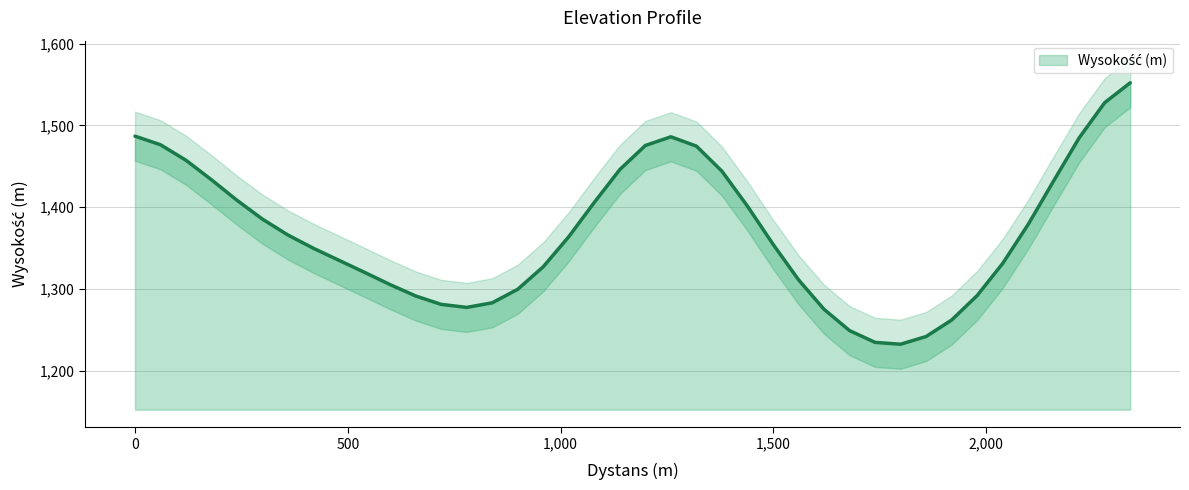

The value at 599.513836452385 is 1305.3. True or false?

True